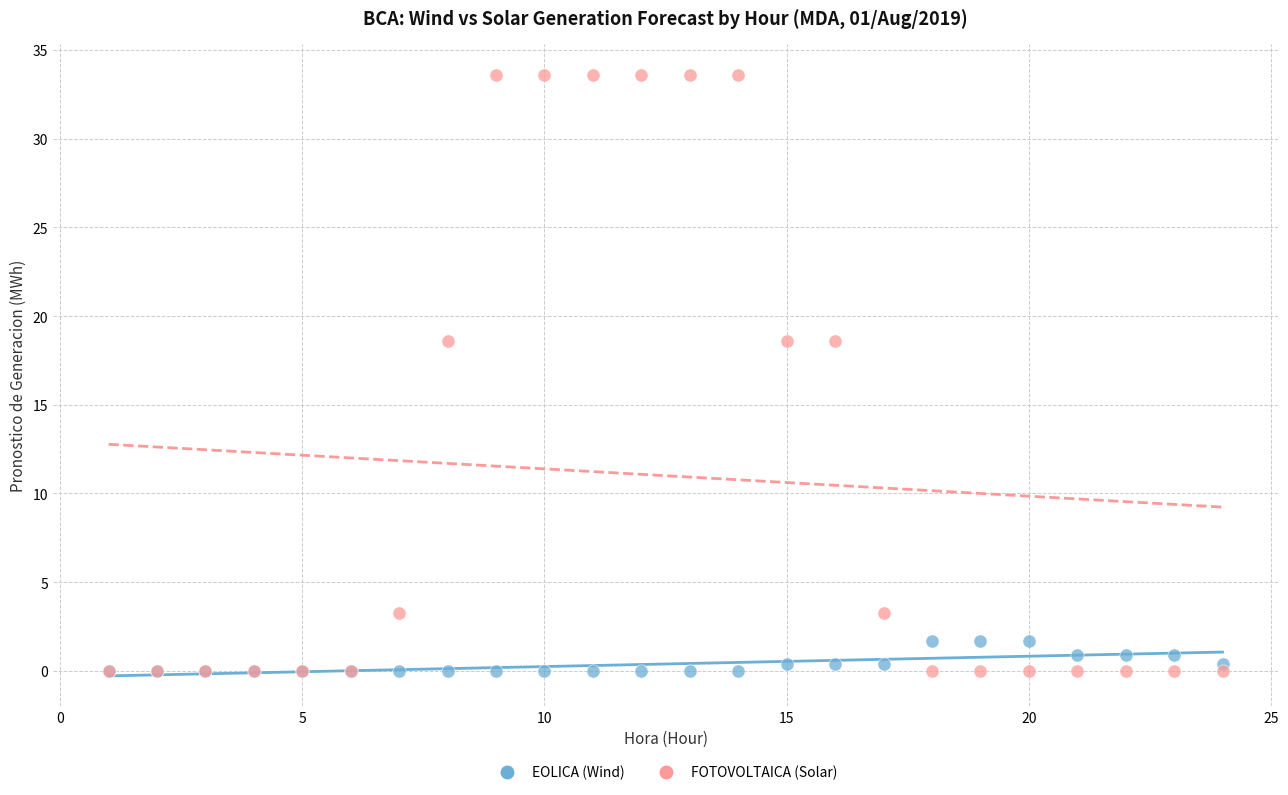

Which series has the largest Y range (max minus min)?

FOTOVOLTAICA (Solar)